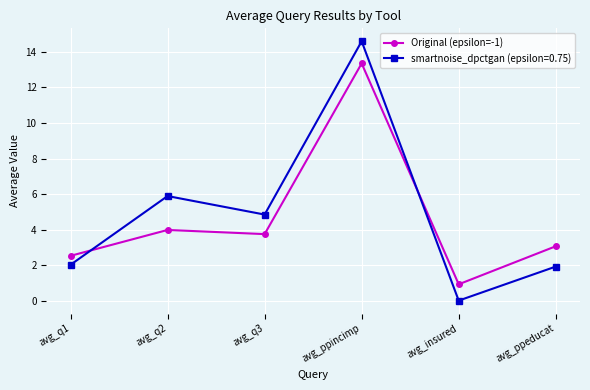

The smartnoise_dpctgan (epsilon=0.75) series shows 2.0 at avg_q1. True or false?

True